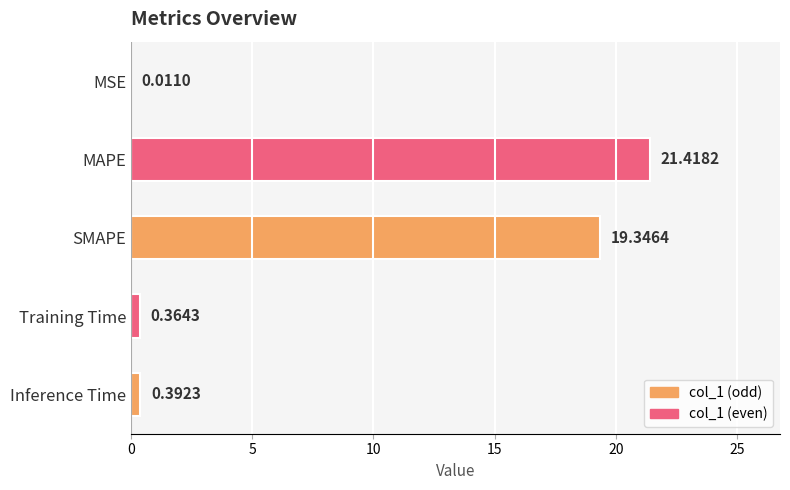

Are the bars horizontal?

Yes